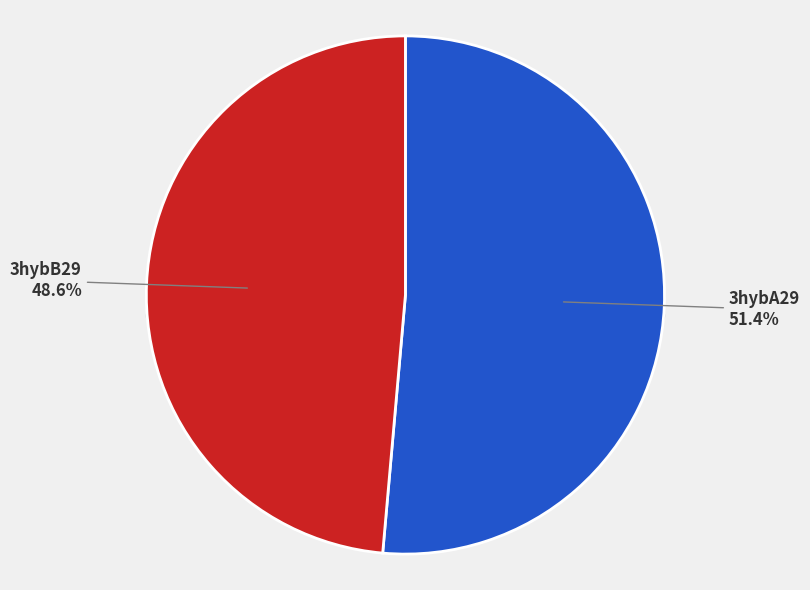

What percentage is the 3hybA29 slice, to the nearest percent?

51%